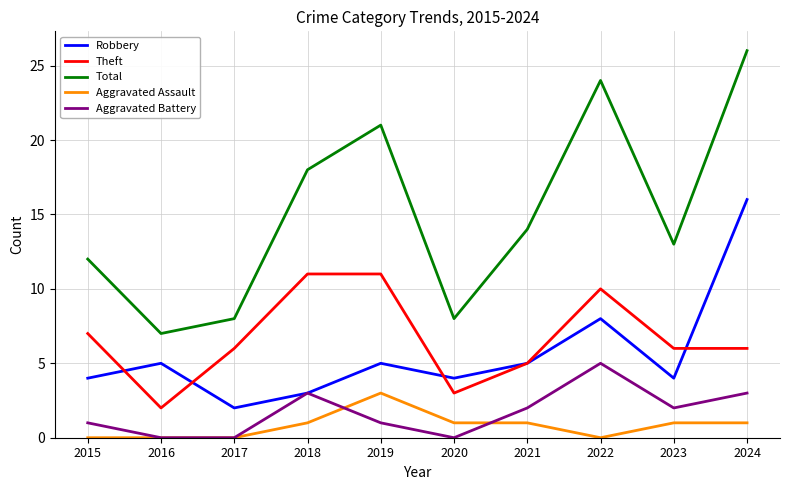

True or false: Theft and Aggravated Assault intersect in this chart.

False